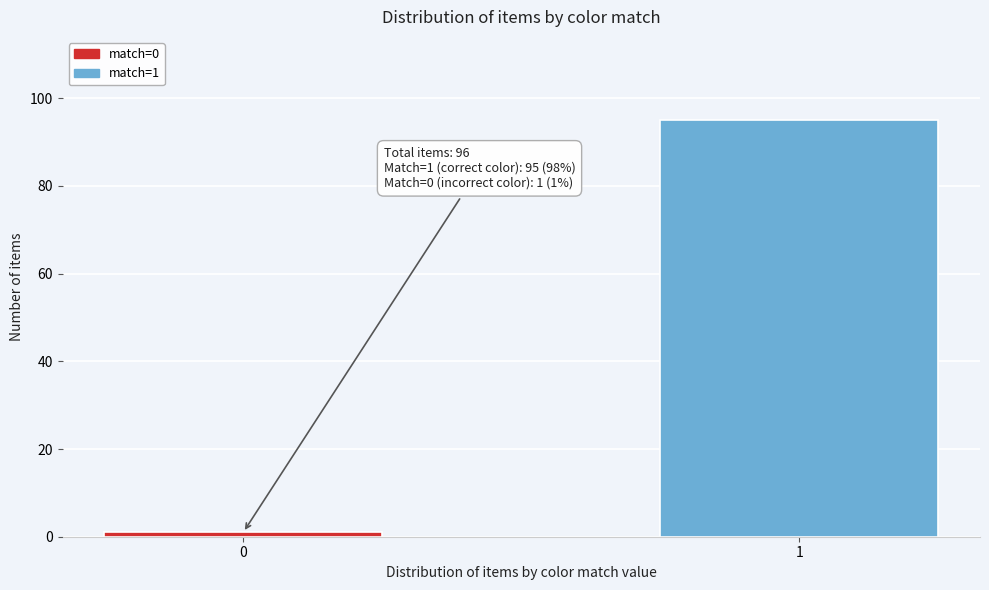

Reading right to left, transcribe all the data shown in this chart.

1=95	0=1